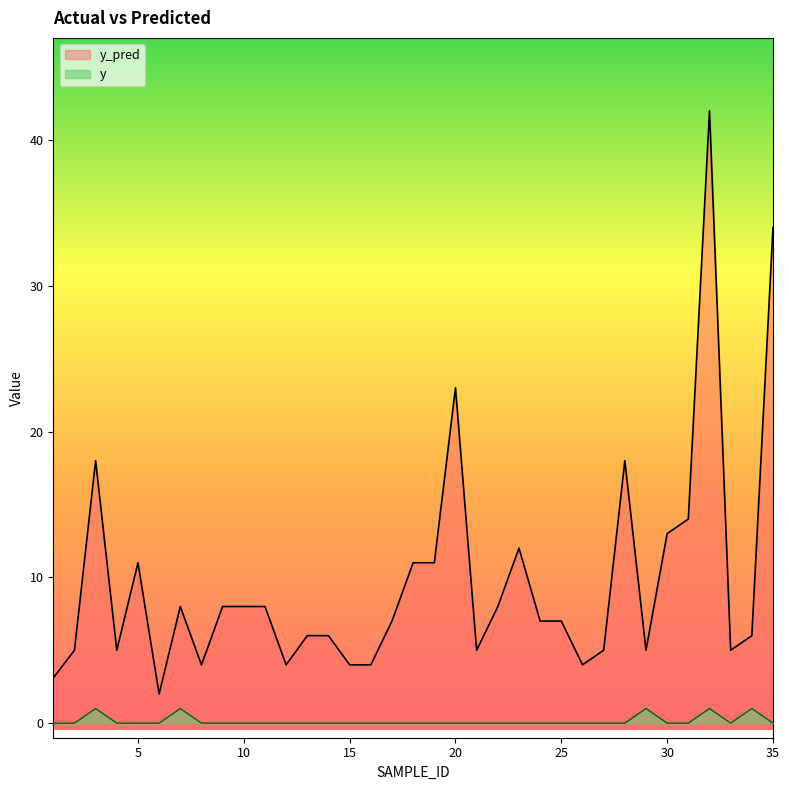

True or false: y_pred and y cross at least once.

False